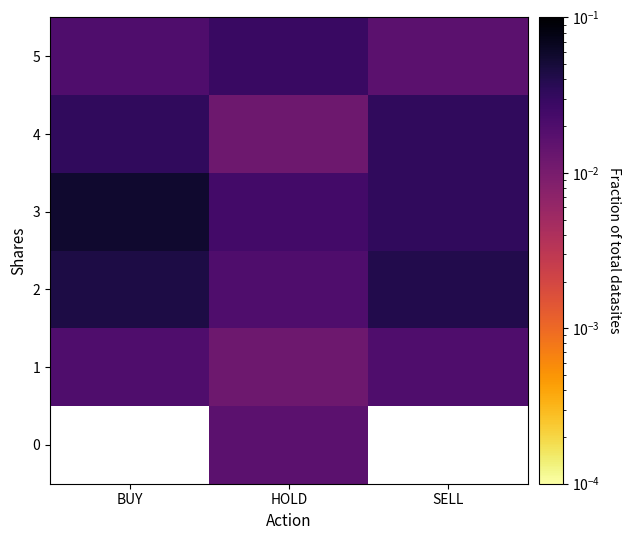

Rank the categories by 1 value from lowest to highest.

HOLD, BUY, SELL